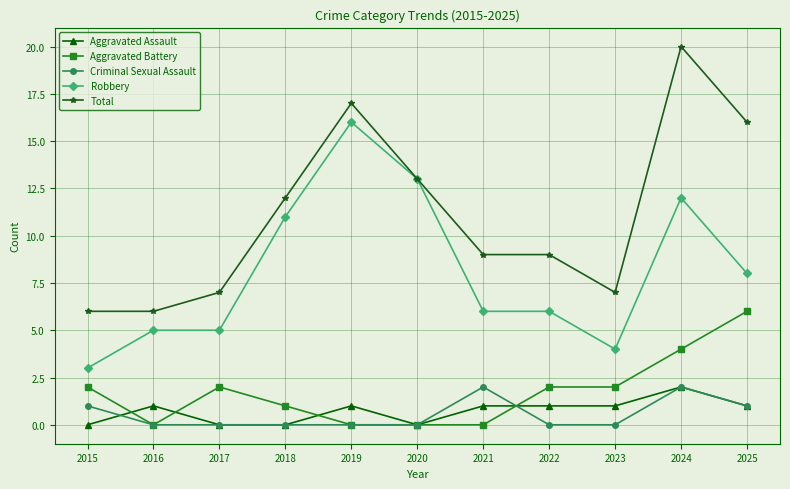

What is the total value across all series at 2021?

18